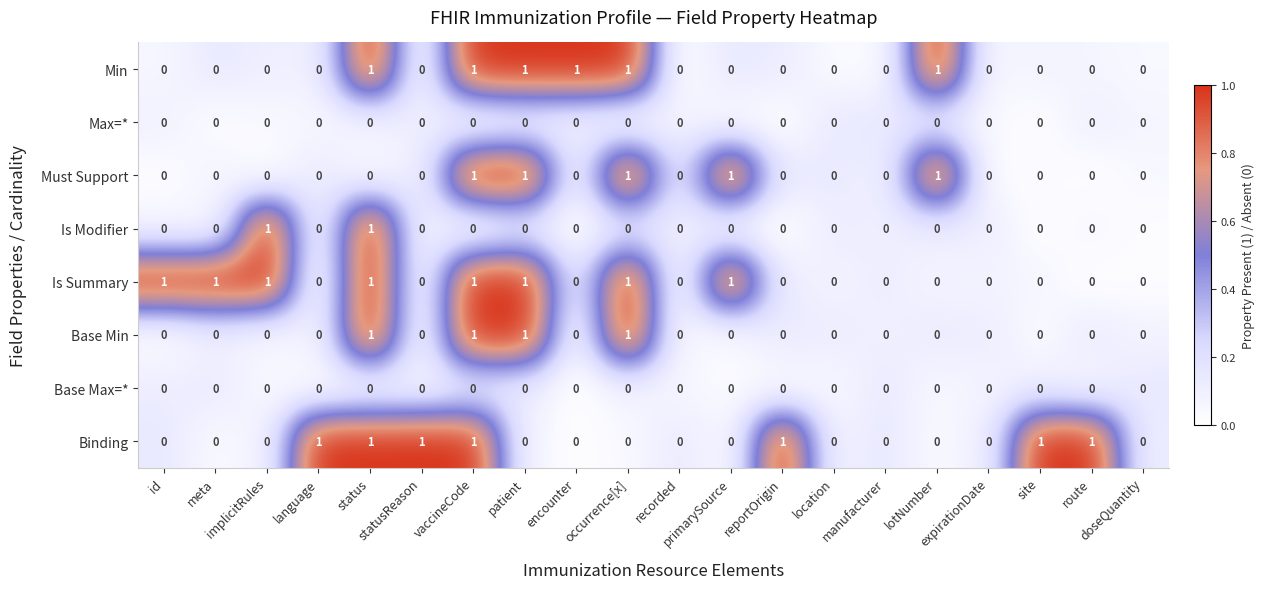

Count the Binding values in the range 0 to 1.

20